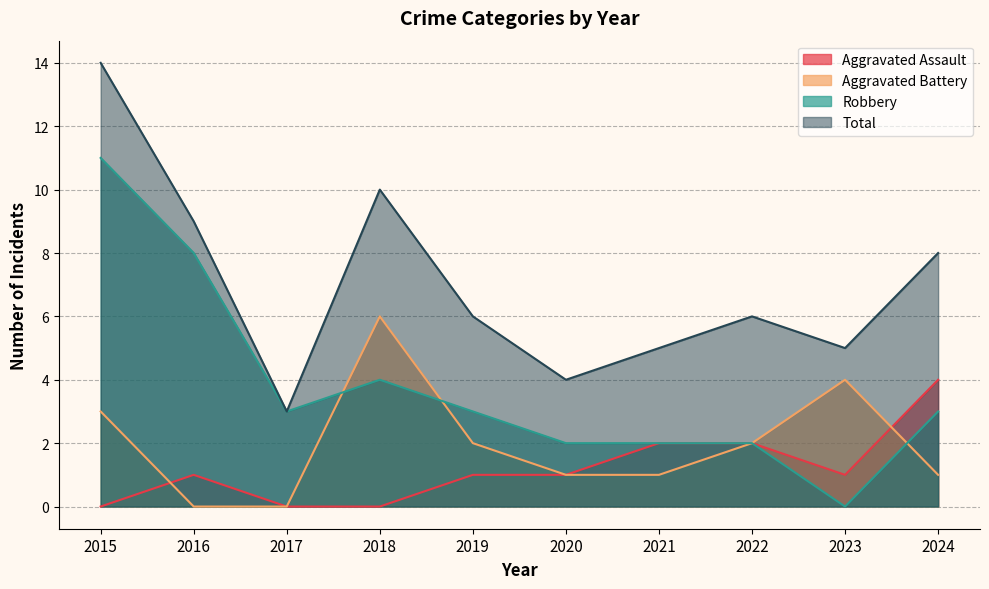

Which series has the largest range (max minus min)?

Robbery